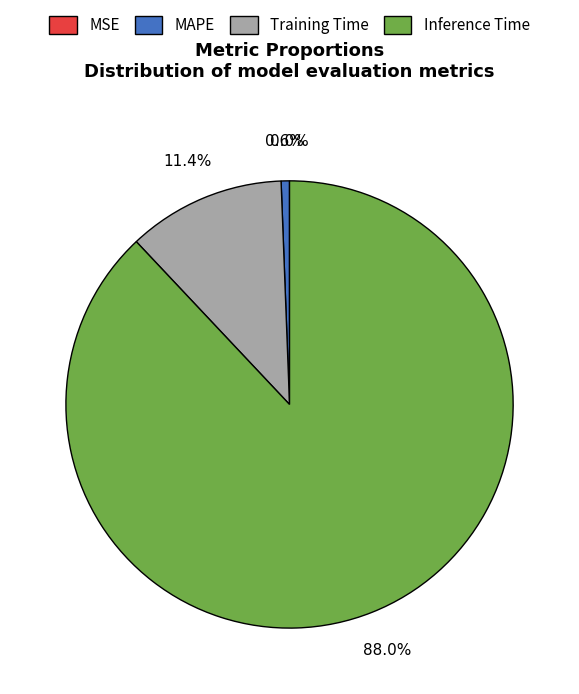

Is it true that Training Time is 11% of the pie?

True